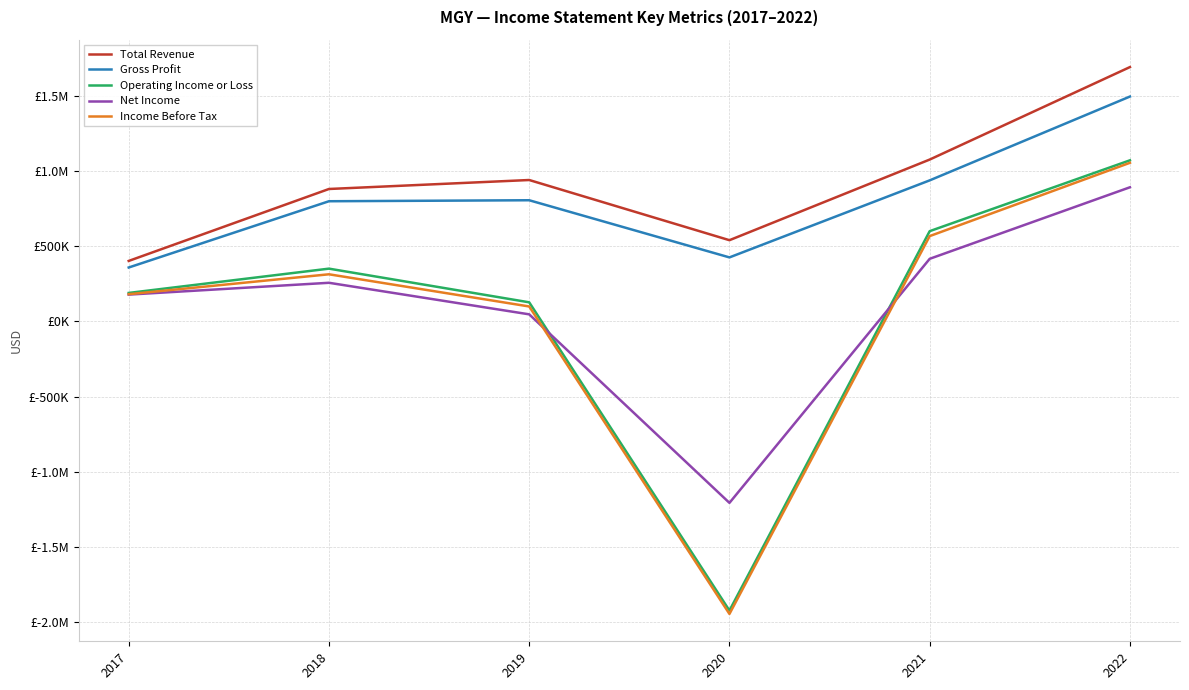

Which series has the widest spread of values?

Income Before Tax